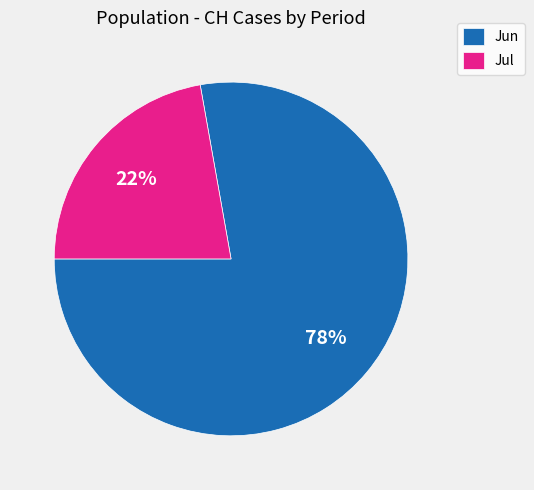

Rank the categories by value from highest to lowest.

Jun, Jul